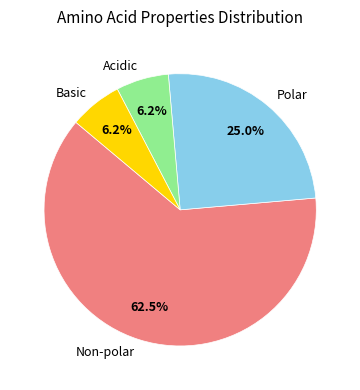

To the nearest percent, what is the average slice percentage?

25%